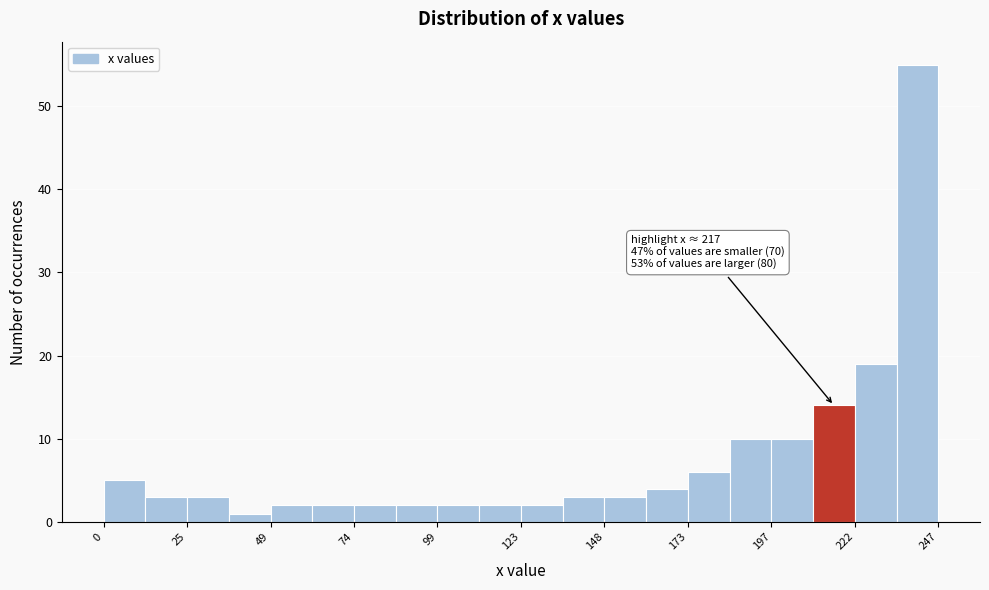

Read against the x-axis, roughly where is the centre of the tallest bar?

240